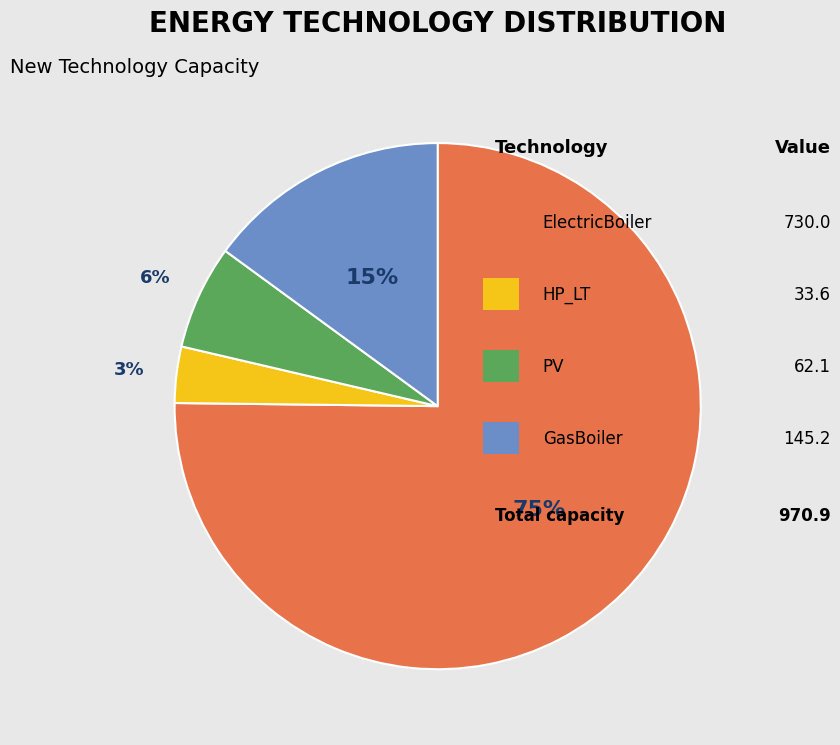

To the nearest percent, what is the average slice percentage?

25%